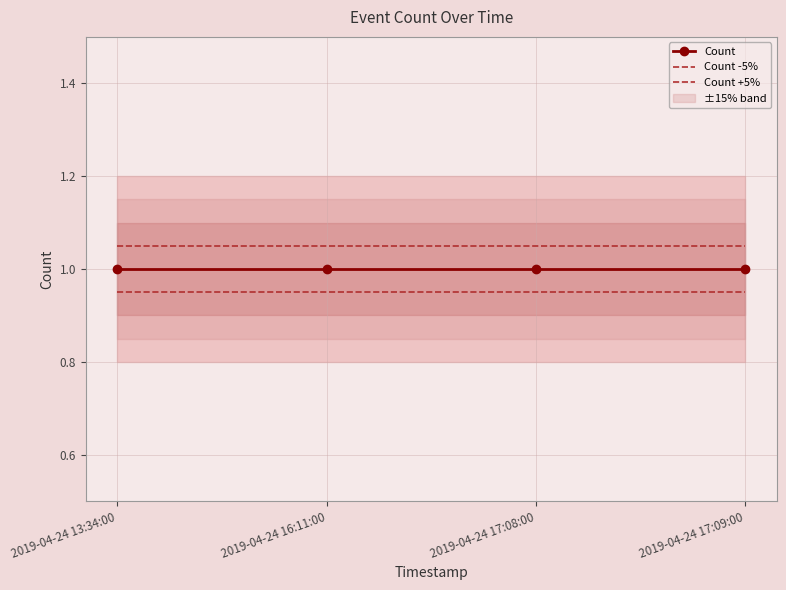

Which series has the largest range (max minus min)?

Count